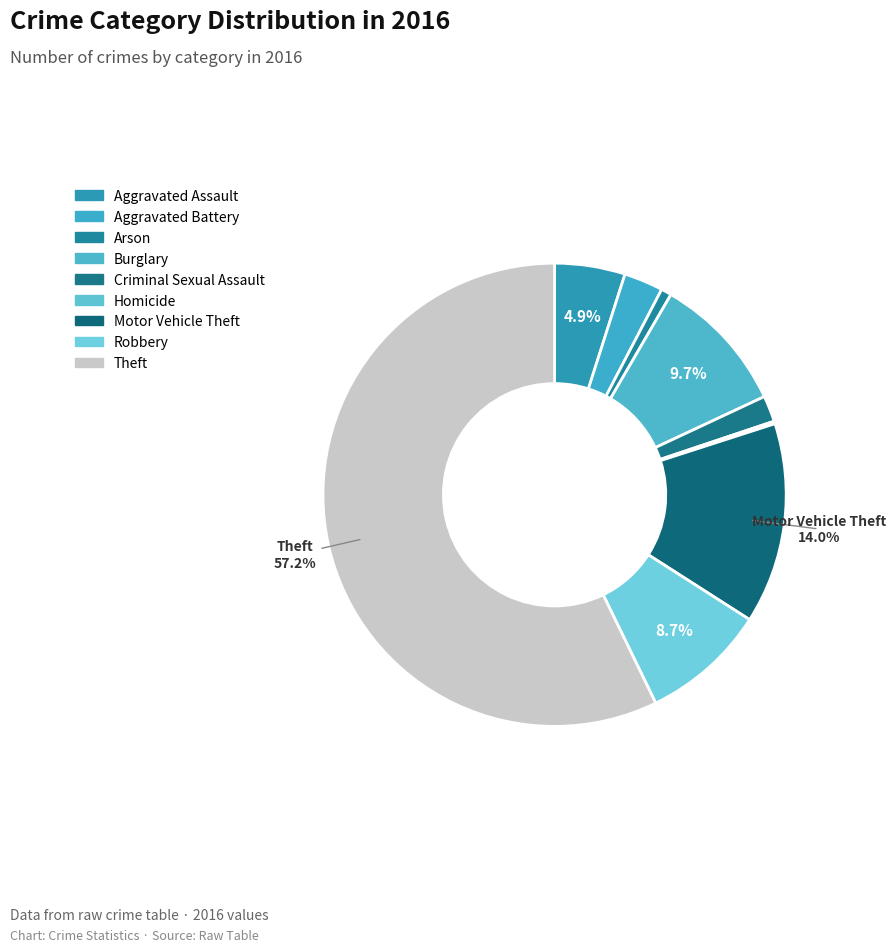

True or false: Theft accounts for 57% of the total.

True